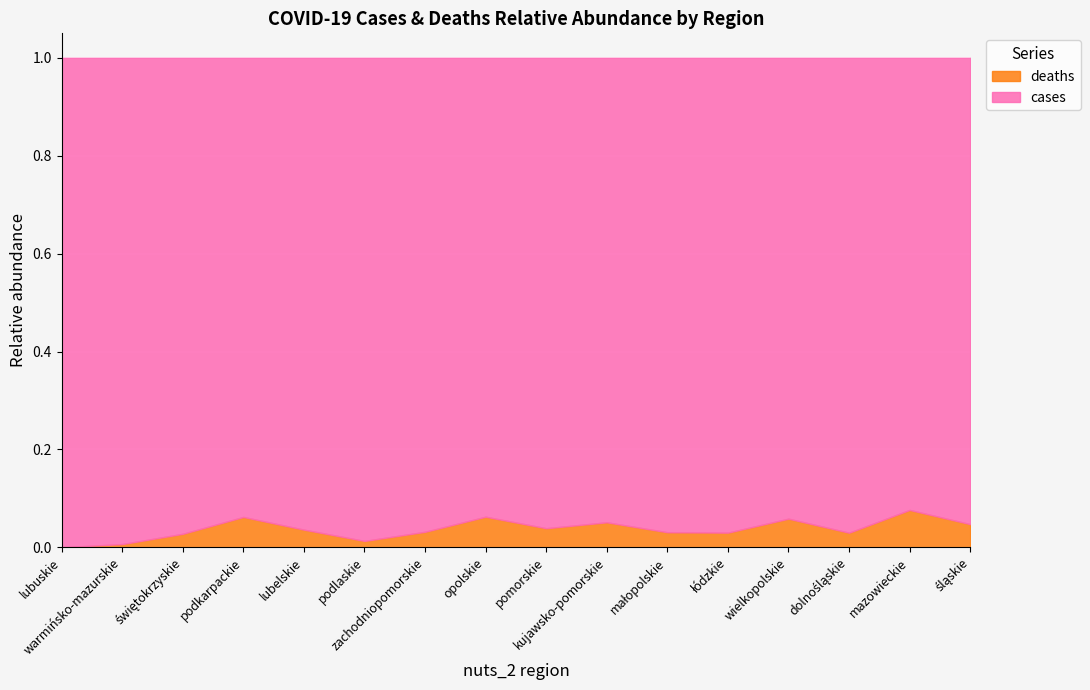

Reading left to right, what are all the values shown in this chart?

cases: lubuskie=90	warmińsko-mazurskie=150	świętokrzyskie=282	podkarpackie=363	lubelskie=374	podlaskie=378	zachodniopomorskie=428	opolskie=435	pomorskie=444	kujawsko-pomorskie=557	małopolskie=976	łódzkie=1068	wielkopolskie=1529	dolnośląskie=1723	mazowieckie=2553	śląskie=2656
deaths: lubuskie=0	warmińsko-mazurskie=1	świętokrzyskie=8	podkarpackie=24	lubelskie=14	podlaskie=5	zachodniopomorskie=14	opolskie=29	pomorskie=18	kujawsko-pomorskie=30	małopolskie=31	łódzkie=33	wielkopolskie=95	dolnośląskie=53	mazowieckie=211	śląskie=132